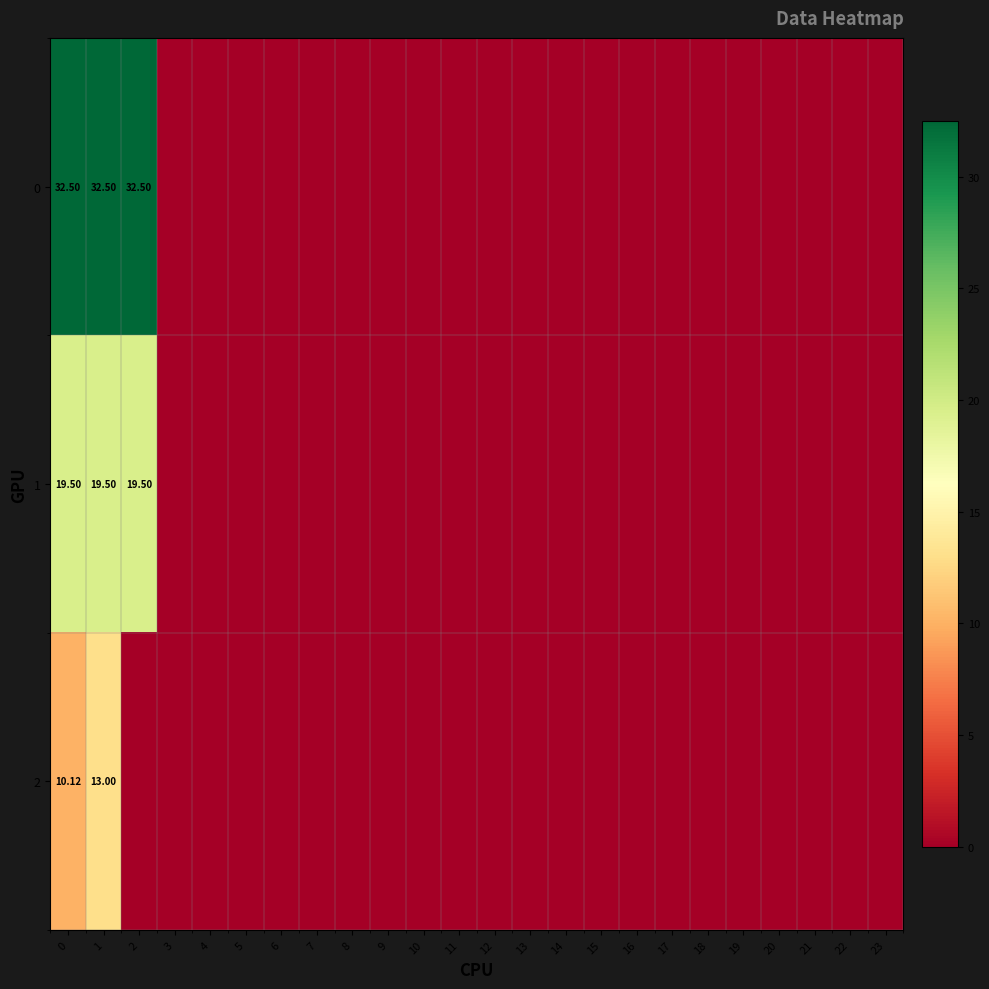

At which label does 2 reach its peak?

1